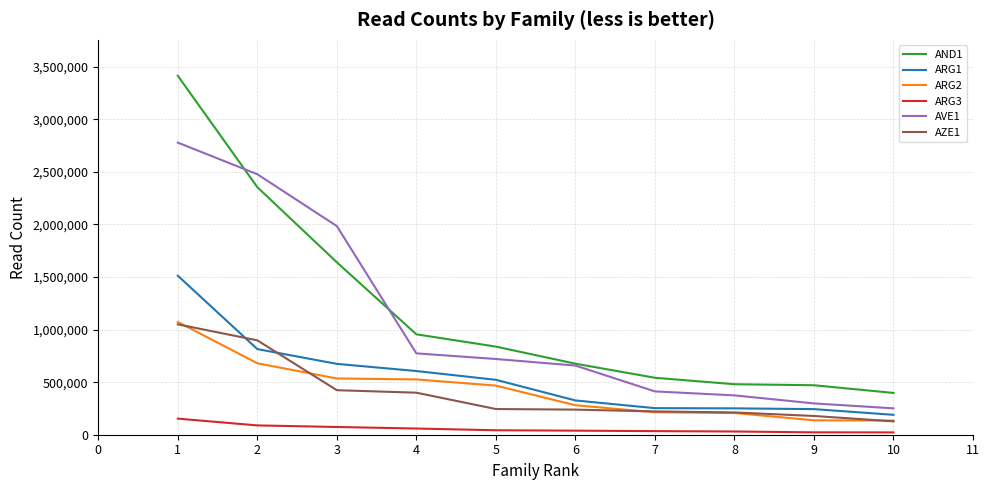

What is the maximum value shown in the chart?

3413620